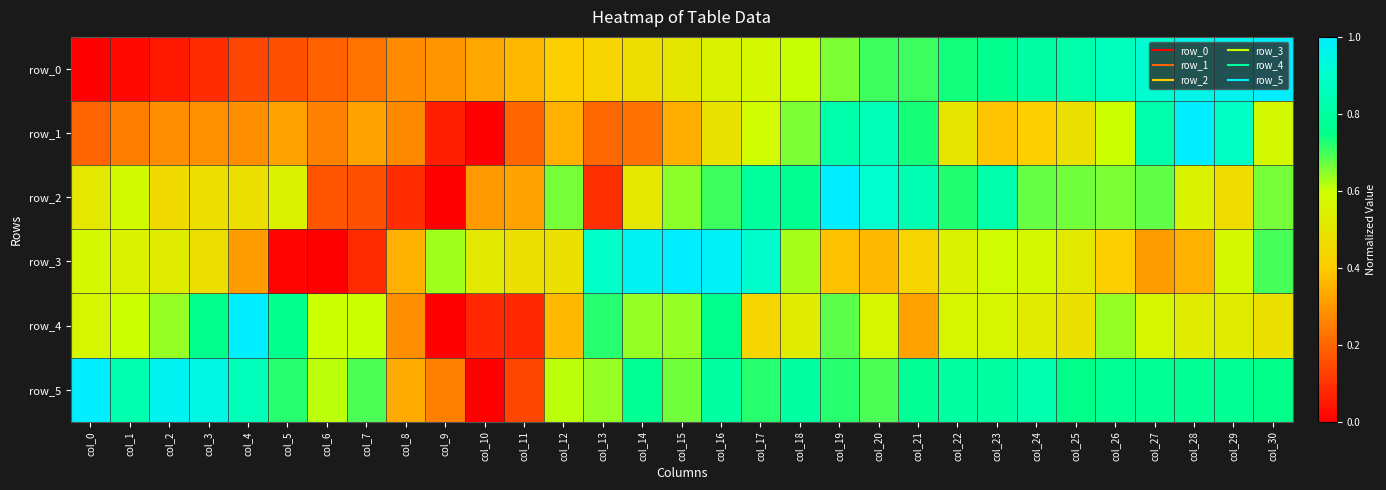

At how many categories does at least one series exceed 0?

31